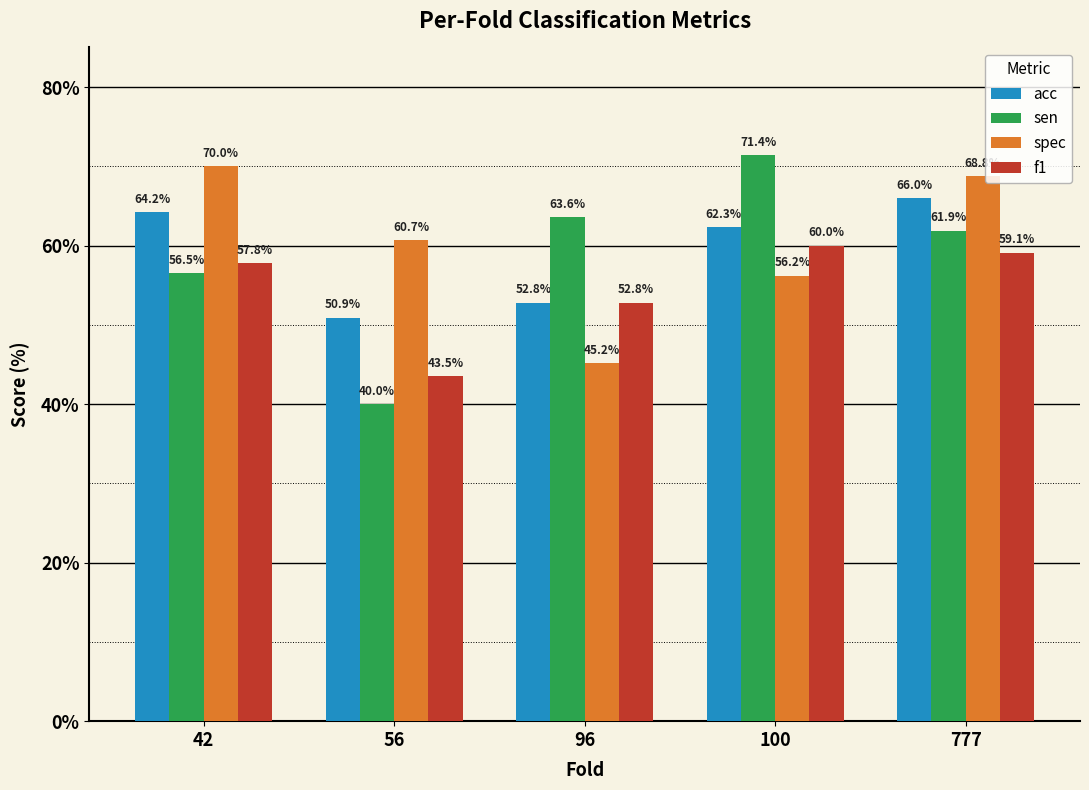

Which series has the widest spread of values?

sen